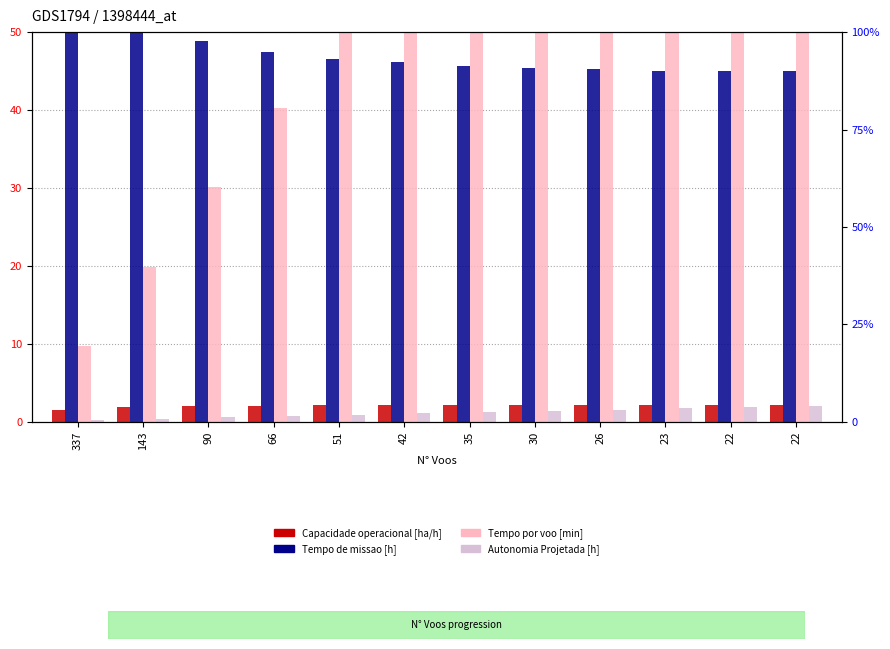

True or false: Tempo de missao [h] has a value of 33.6 at 90.

False